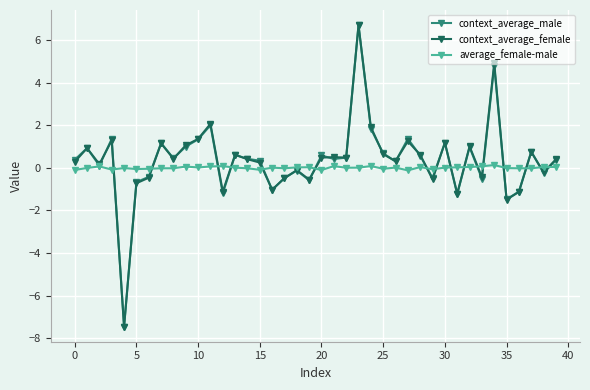

What is the value of the context_average_male point at the 6th from the left?

-0.7